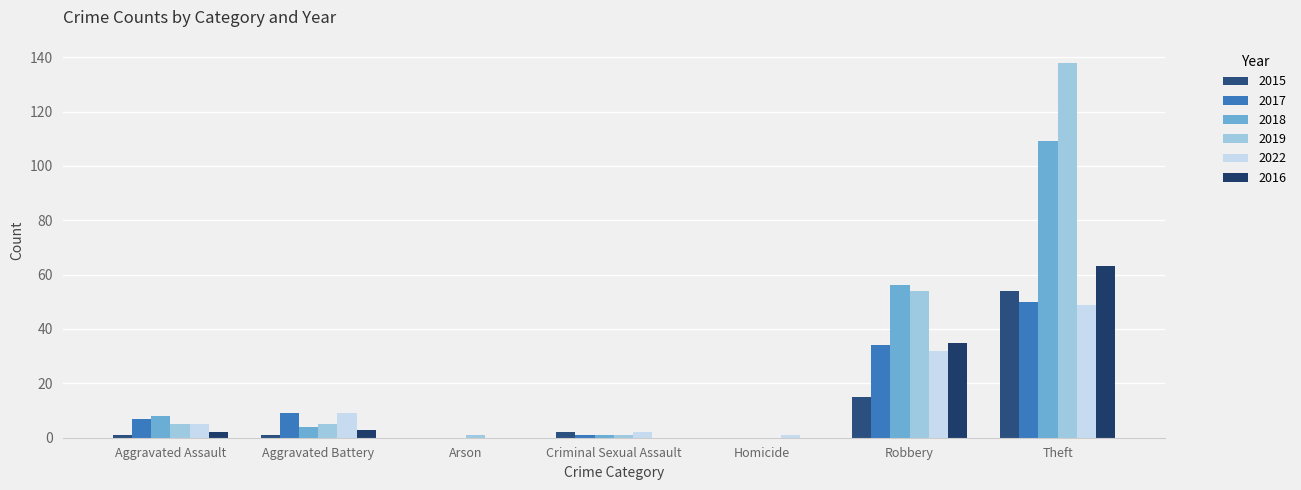

Count the number of categories in the chart.

7